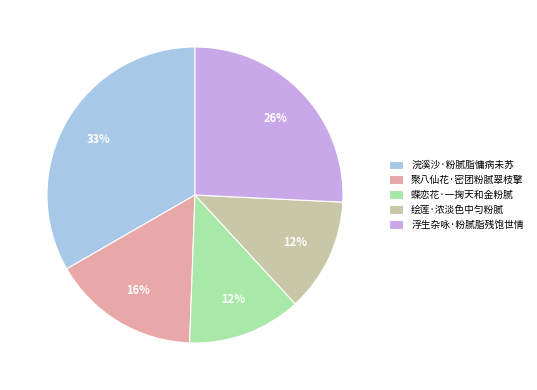

Which slice is the largest?

浣溪沙·粉腻脂慵病未苏